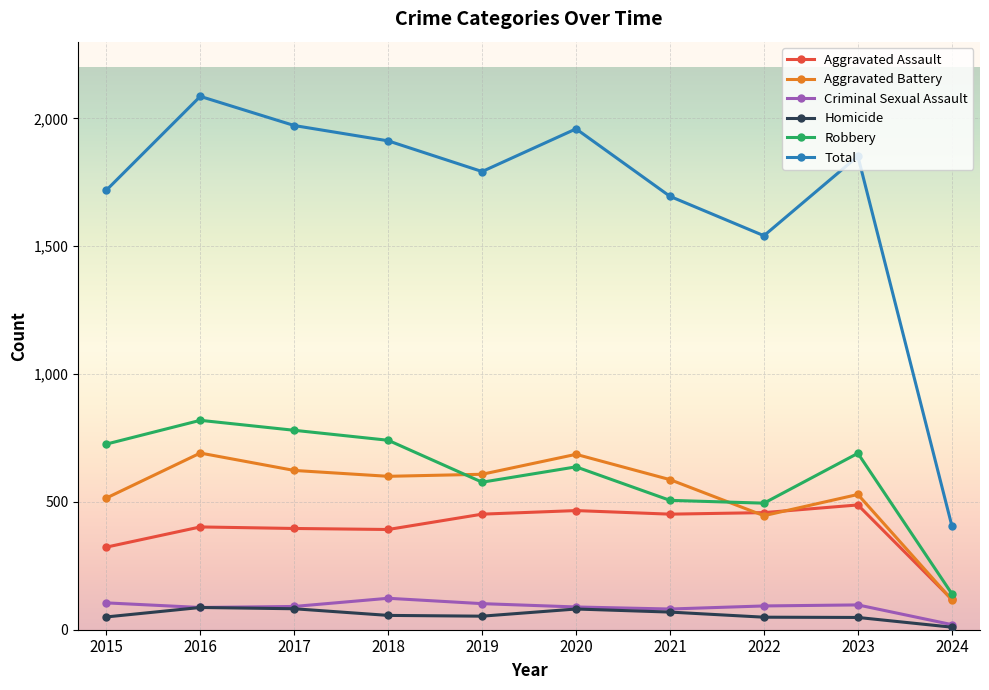

How many values in the Robbery series are below 690?

5